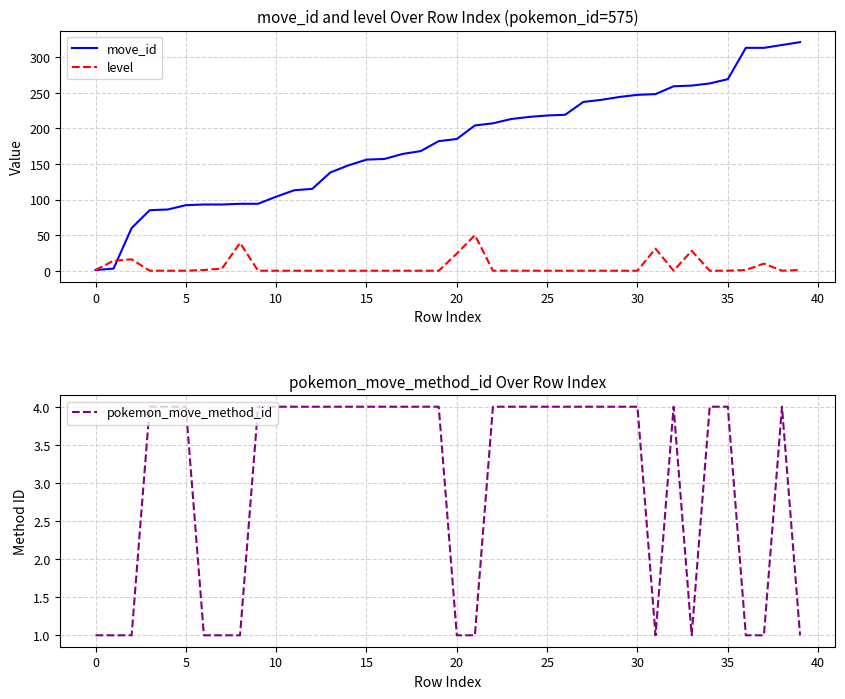

The level series shows -20 at 32. True or false?

False